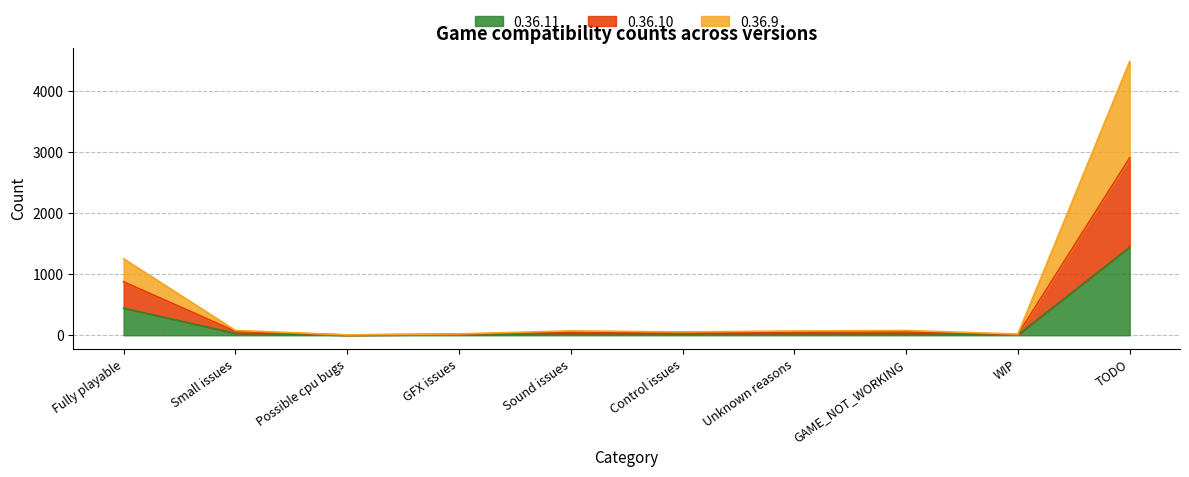

What is the label of the 5th point from the right?

Control issues